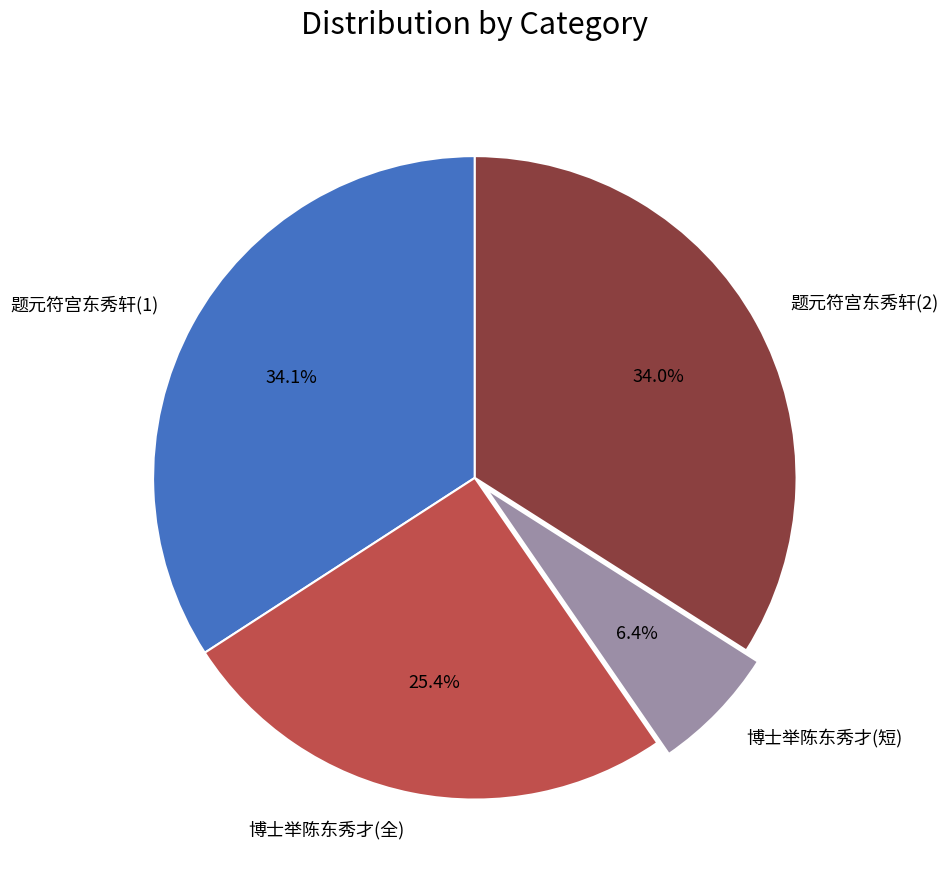

To the nearest percent, what is the average slice percentage?

25%